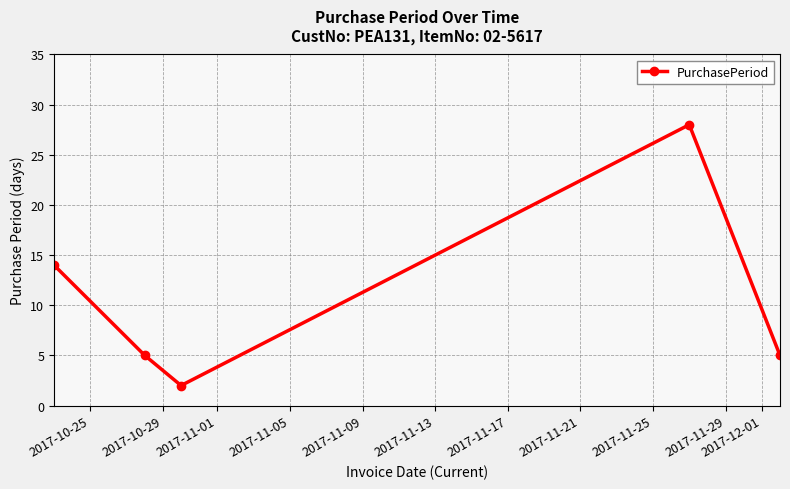

True or false: there are more than 0 points higher than both neighbors.

True